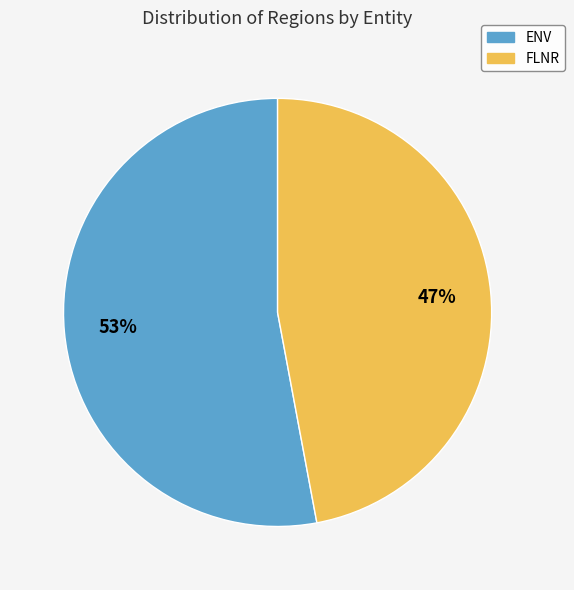

How many segments does this pie chart have?

2